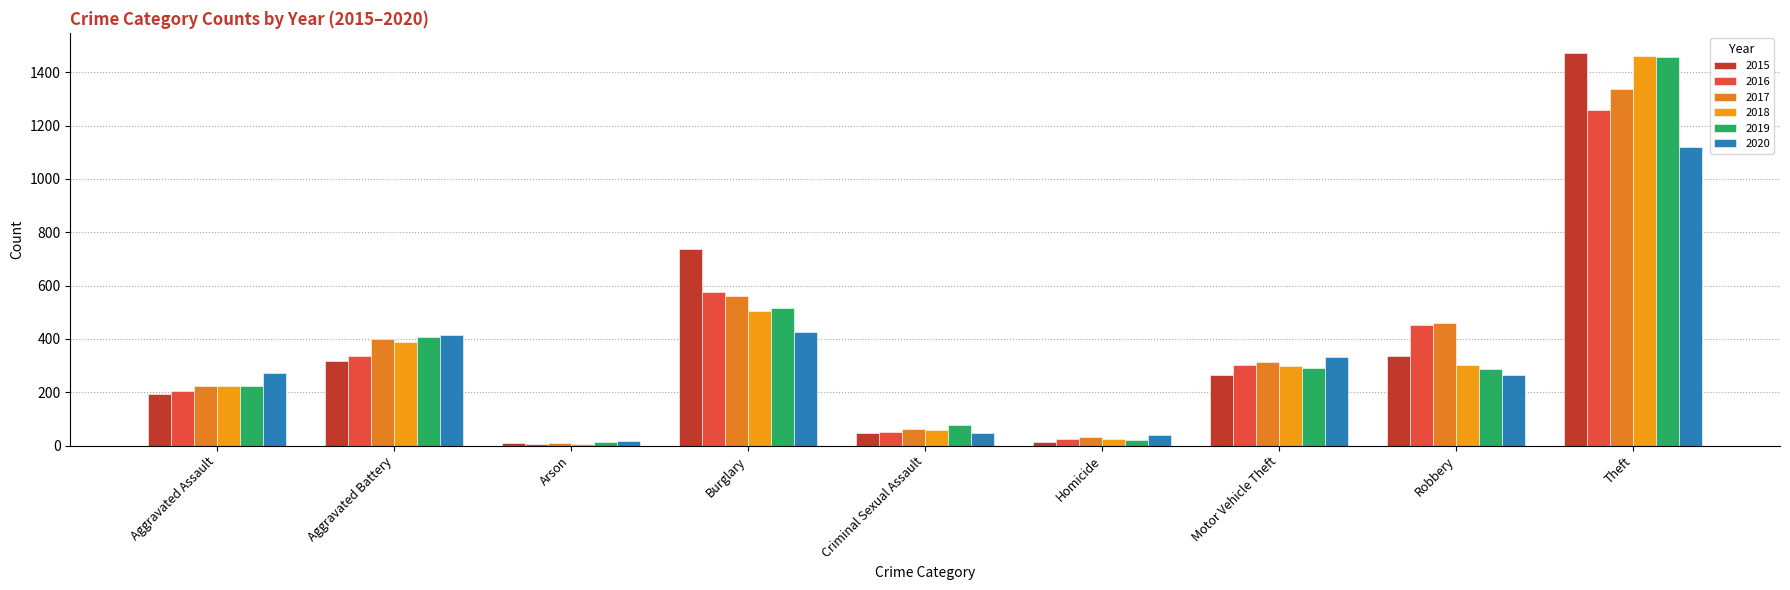

What is the sum of all 2017 values?

3403